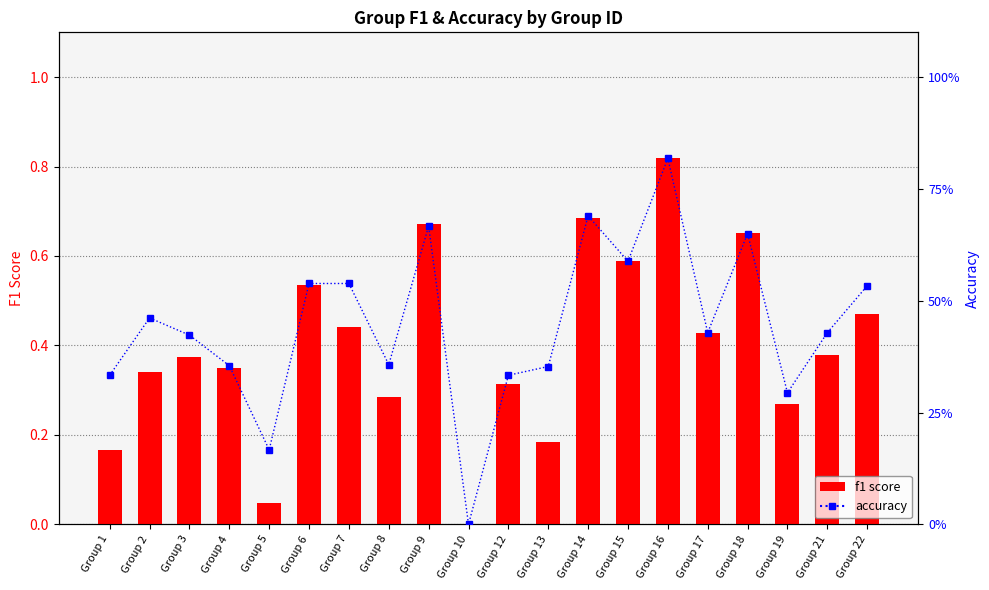

List the series in order of their peak value, highest first.

f1, accuracy